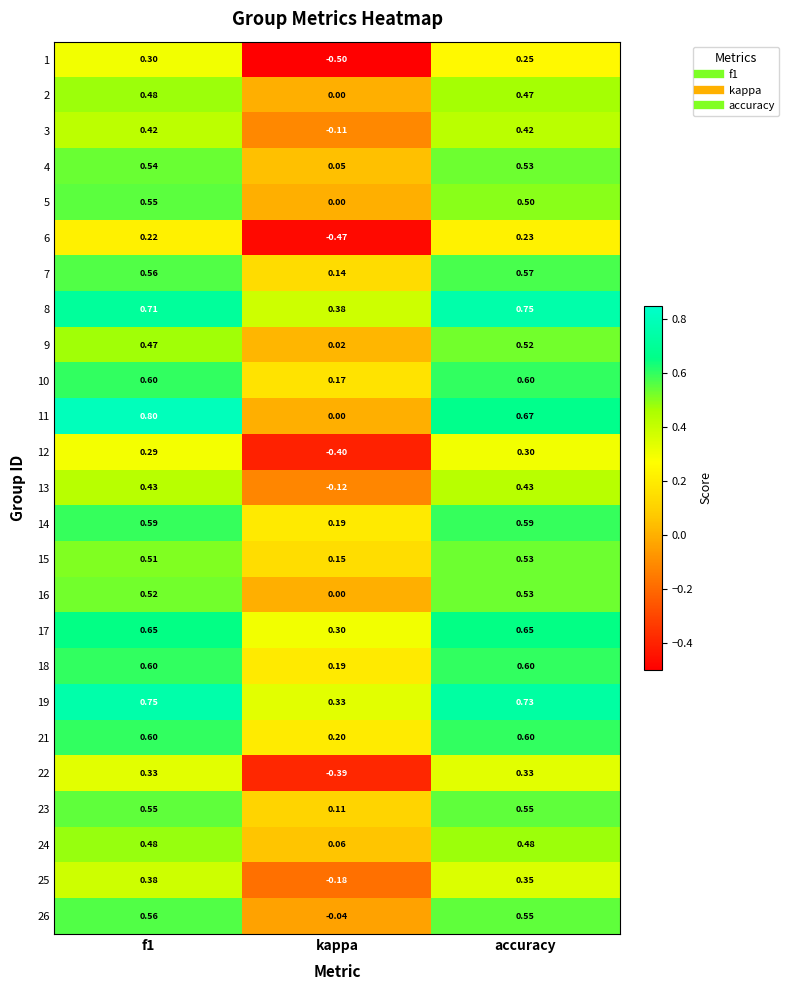

Which category has the lowest value across all series?

kappa